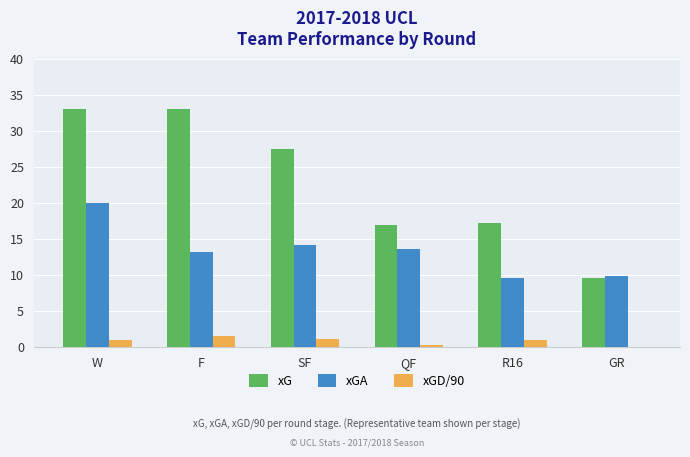

What are all the series names shown in the legend?

xG, xGA, xGD/90